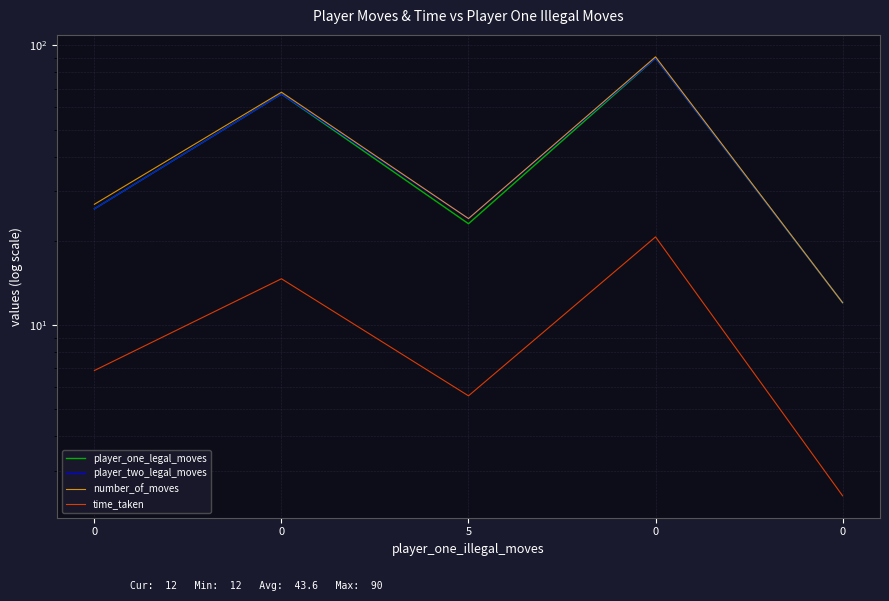

Is the value of player_two_legal_moves at 0 greater than the value of time_taken at 5?

Yes